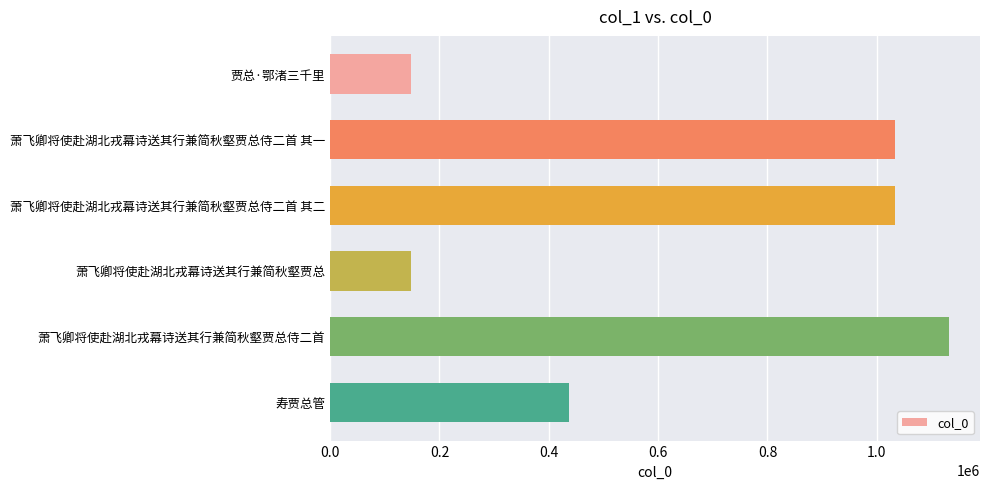

What is the greatest value displayed?

1132151